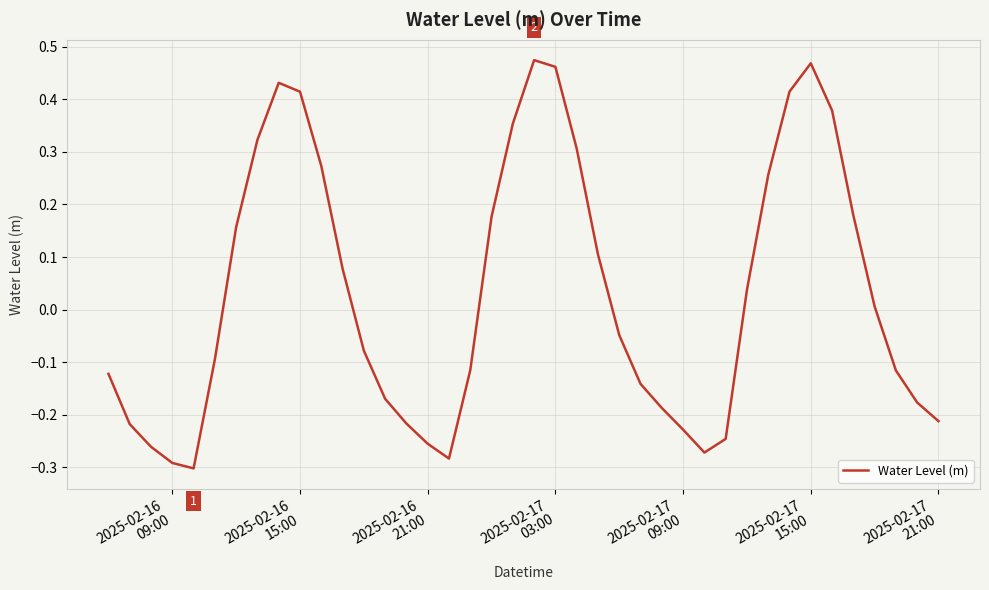

How many lines are shown in the chart?

1